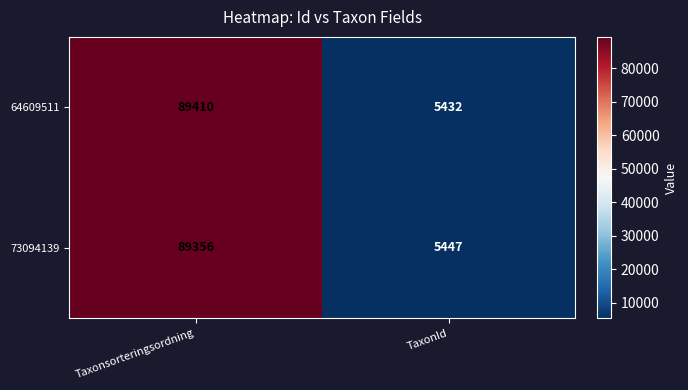

Is the value of 64609511 at TaxonId greater than the value of 73094139 at Taxonsorteringsordning?

No